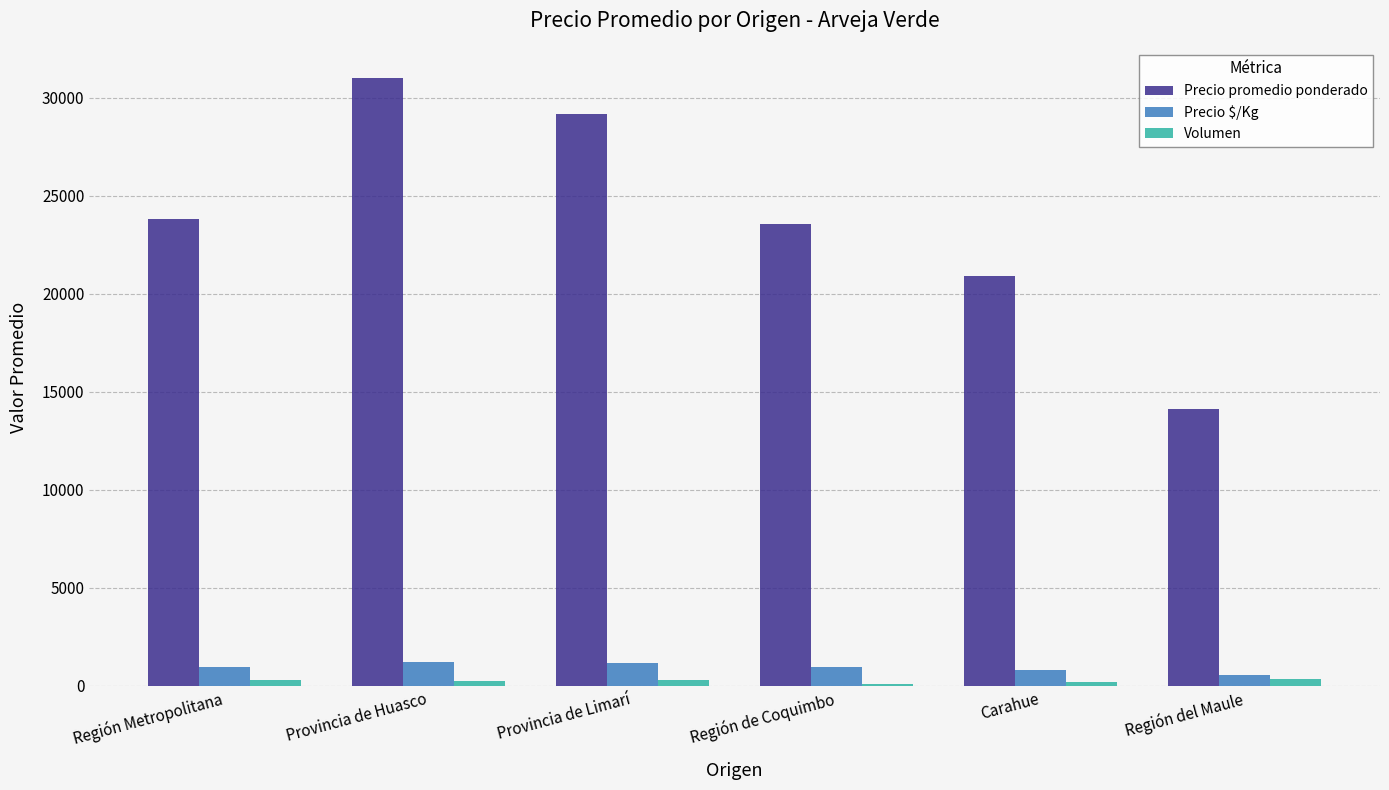

At how many categories does at least one series exceed 9709?

6